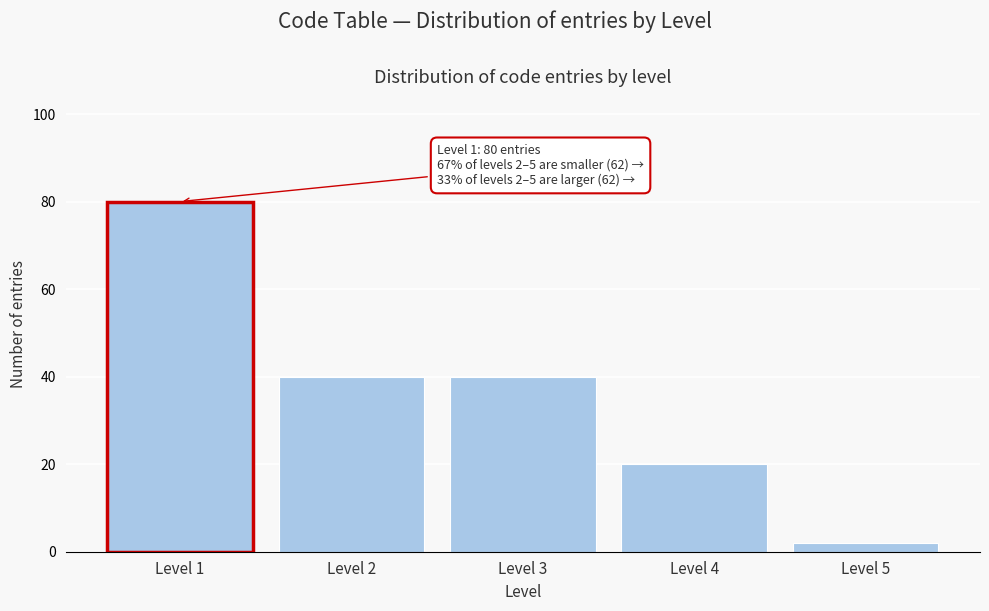

Reading left to right, transcribe all the data shown in this chart.

80	40	40	20	2